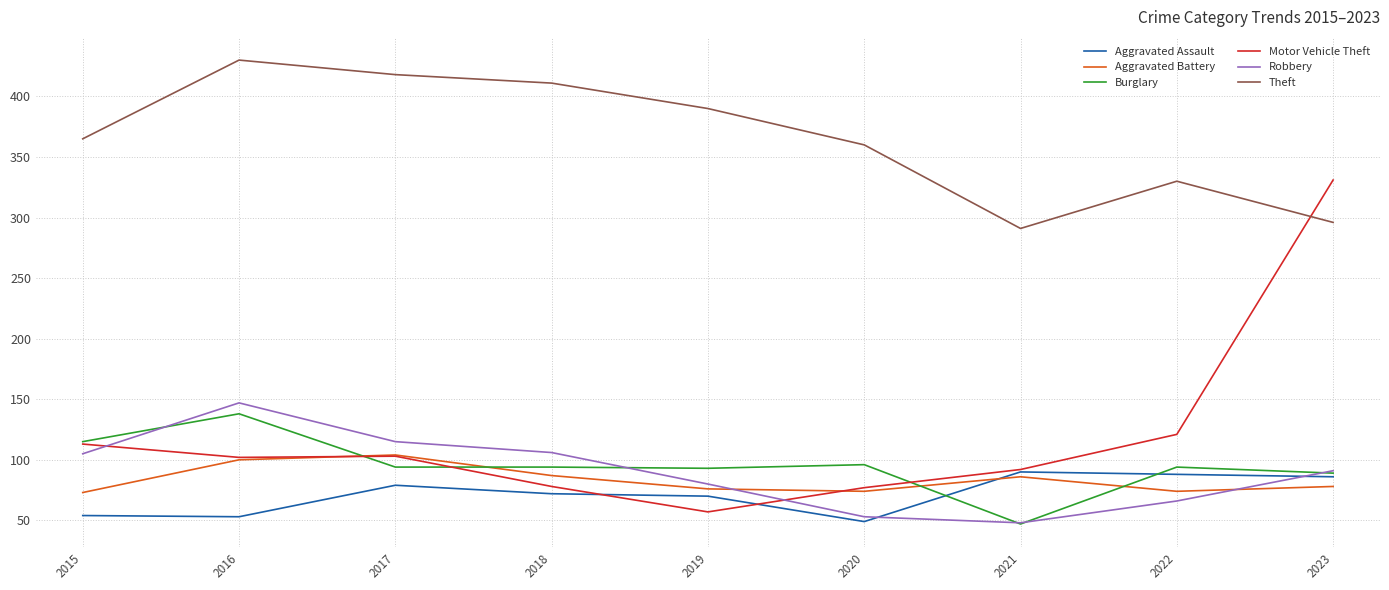

Is it true that Theft equals 360 at 2020?

True